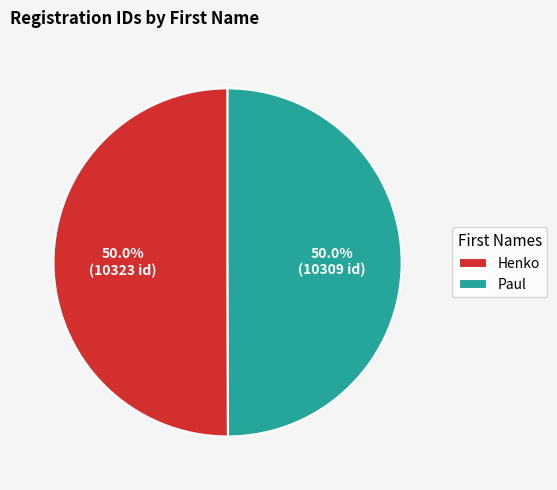

What is the total percentage of Paul and Henko?

100.0%